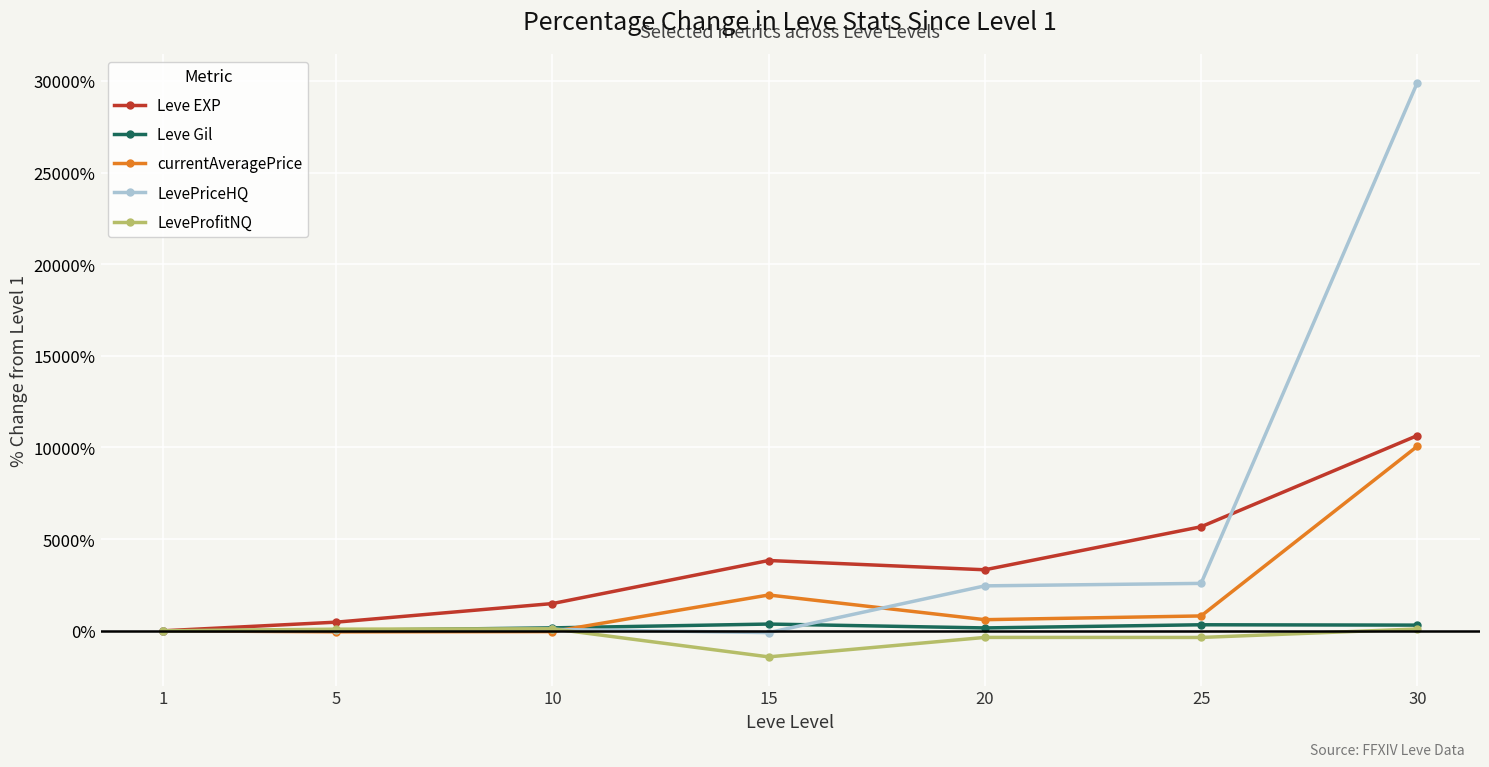

Is it true that Leve EXP equals 17802.3 at 30?

False